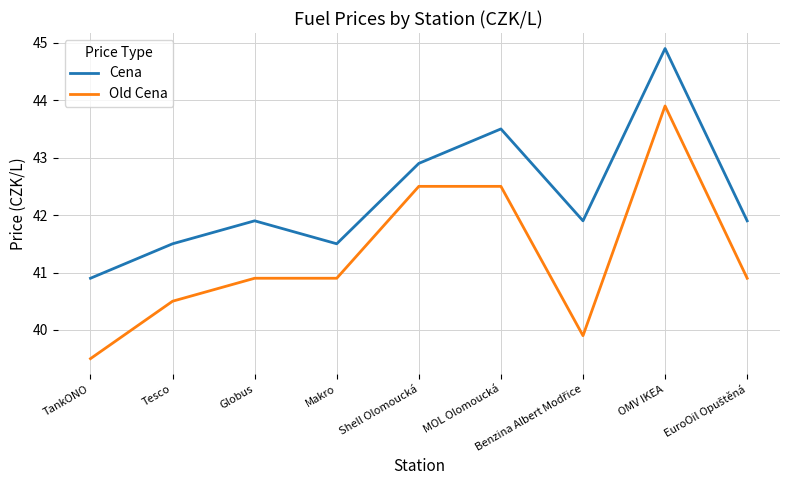

True or false: Old Cena and Cena intersect in this chart.

False